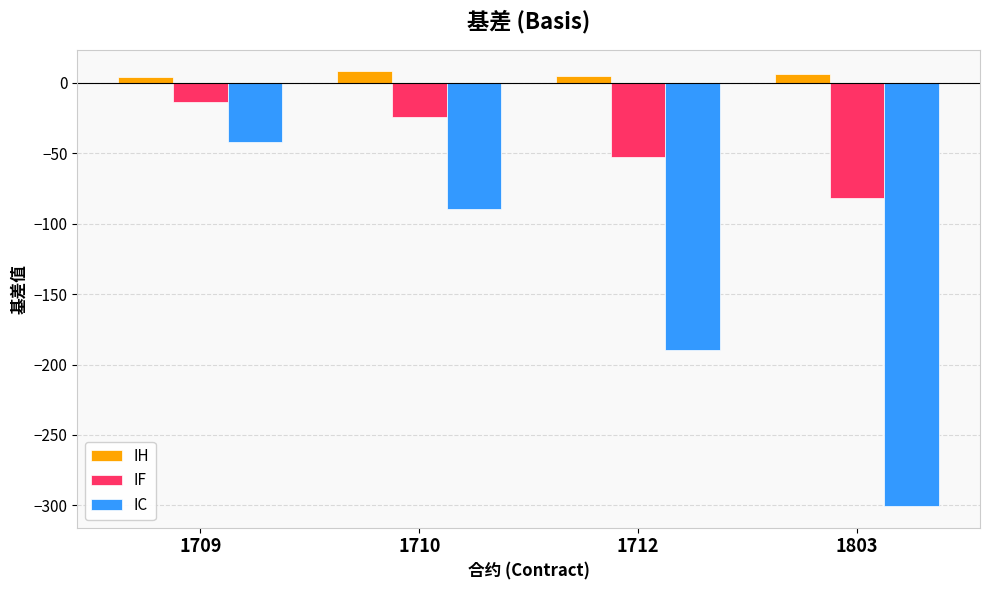

Which series has the widest spread of values?

IC